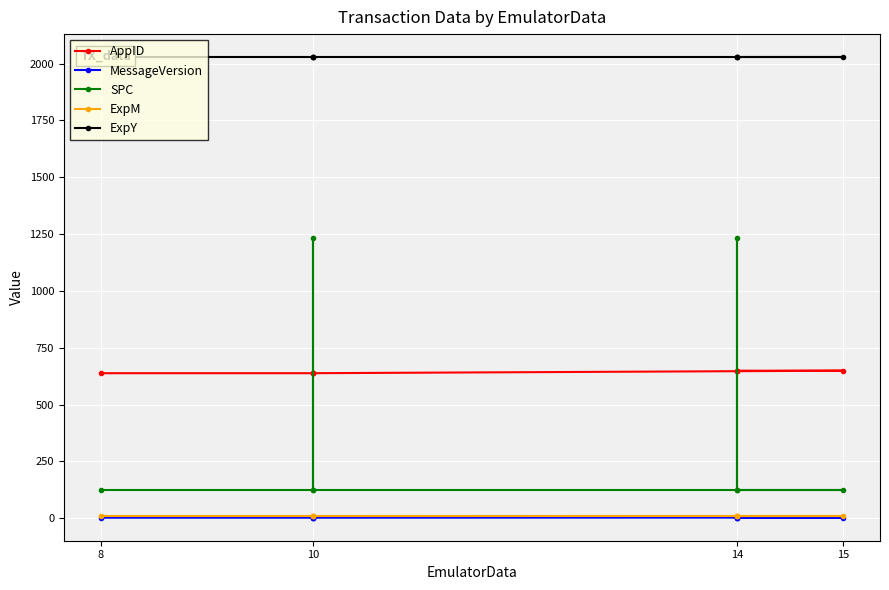

List the series in order of their peak value, highest first.

ExpY, SPC, AppID, ExpM, MessageVersion